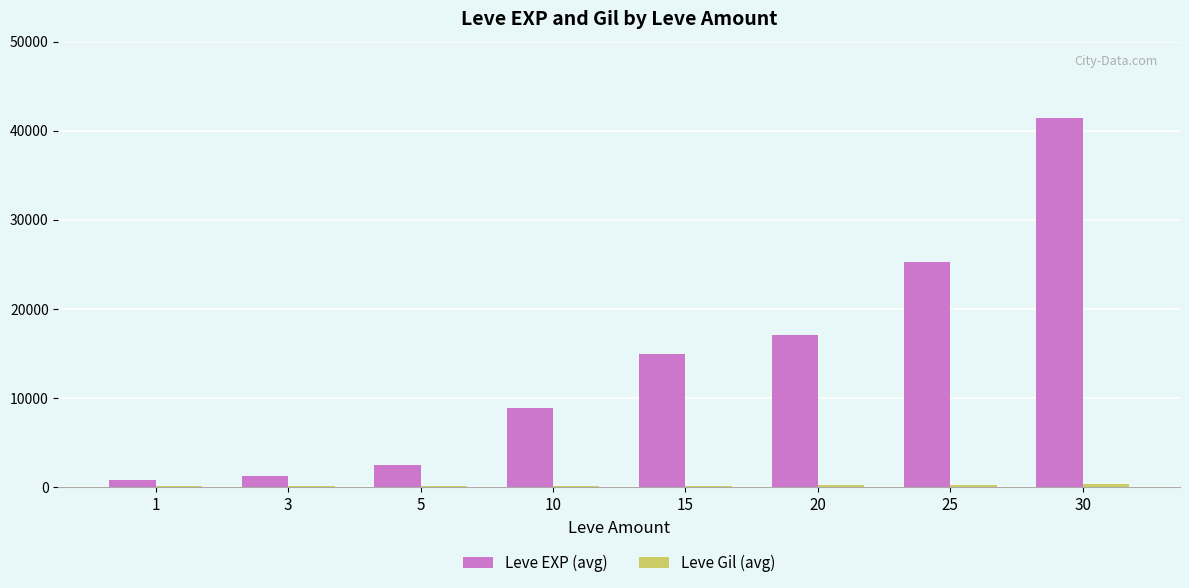

What is the approximate value of Leve EXP (avg) at 15?

14920